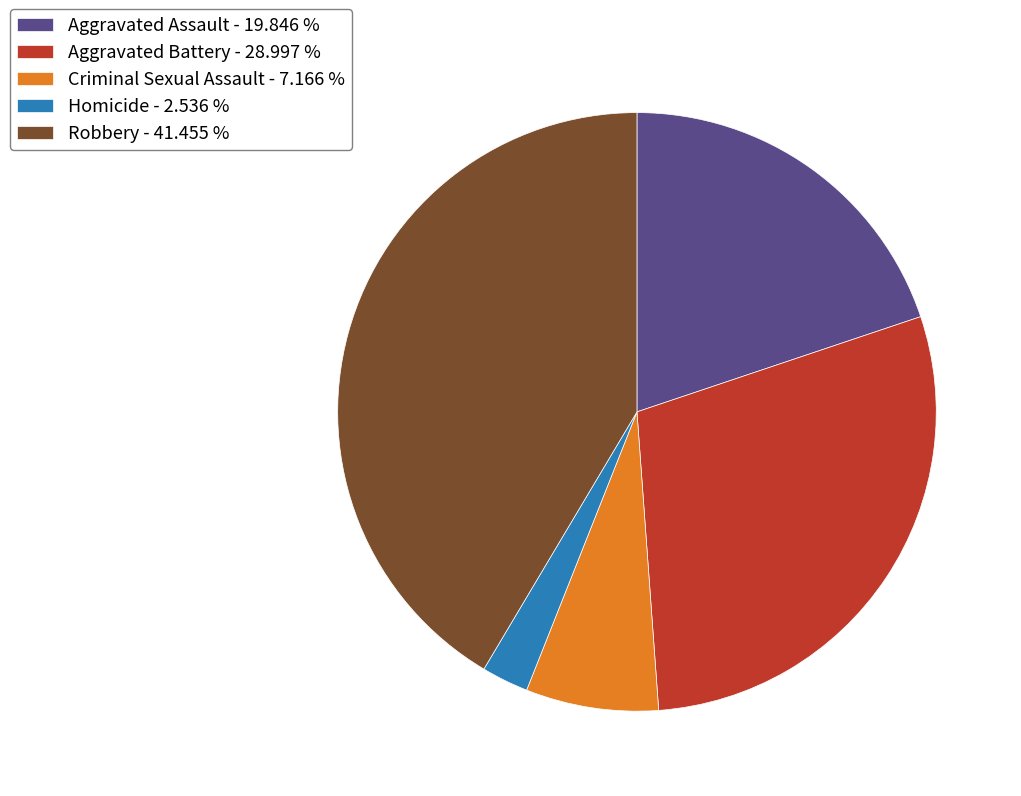

Count the number of slices in the pie.

5